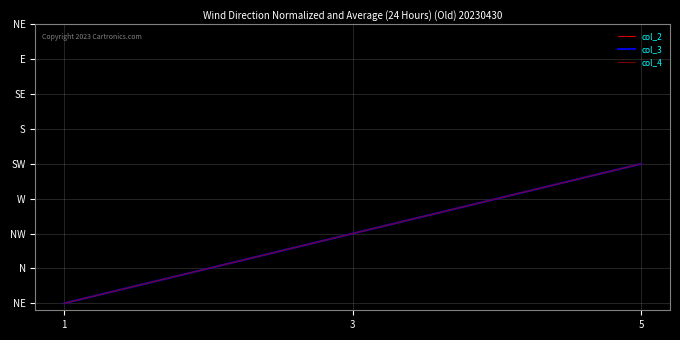

Reading left to right, extract all data points from this chart.

col_2: 1	3	5
col_3: 1	3	5
col_4: 1	3	5